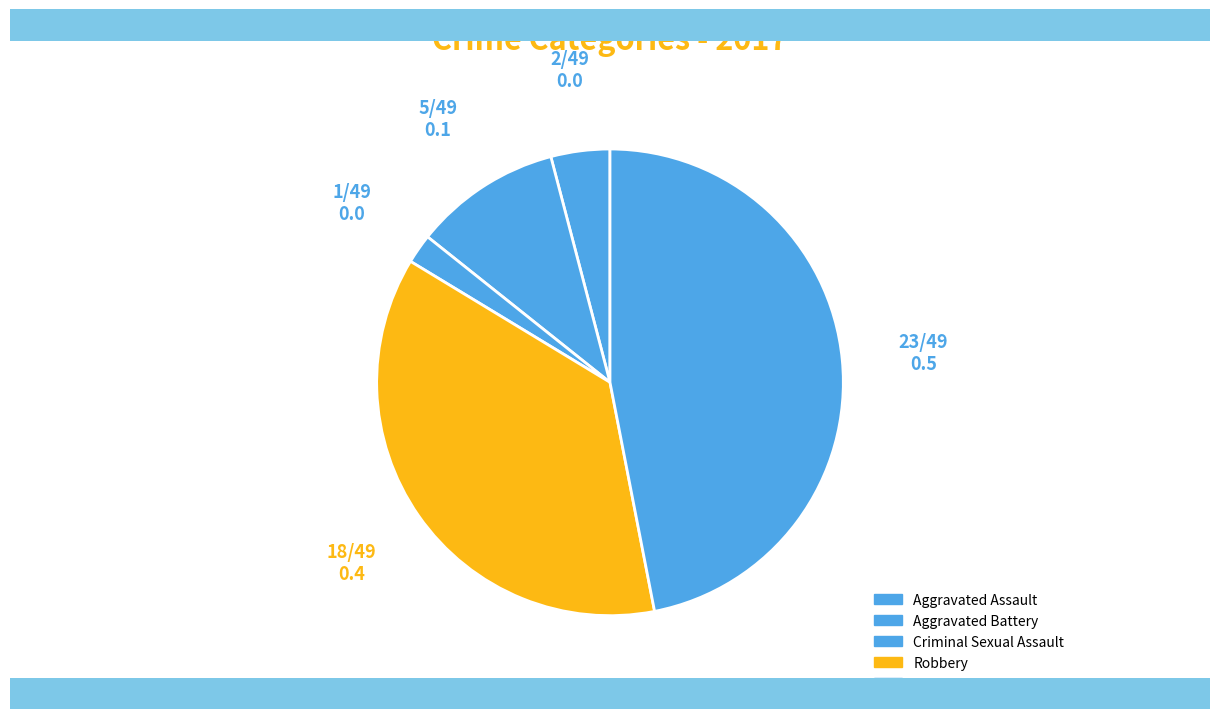

How many segments does this pie chart have?

5